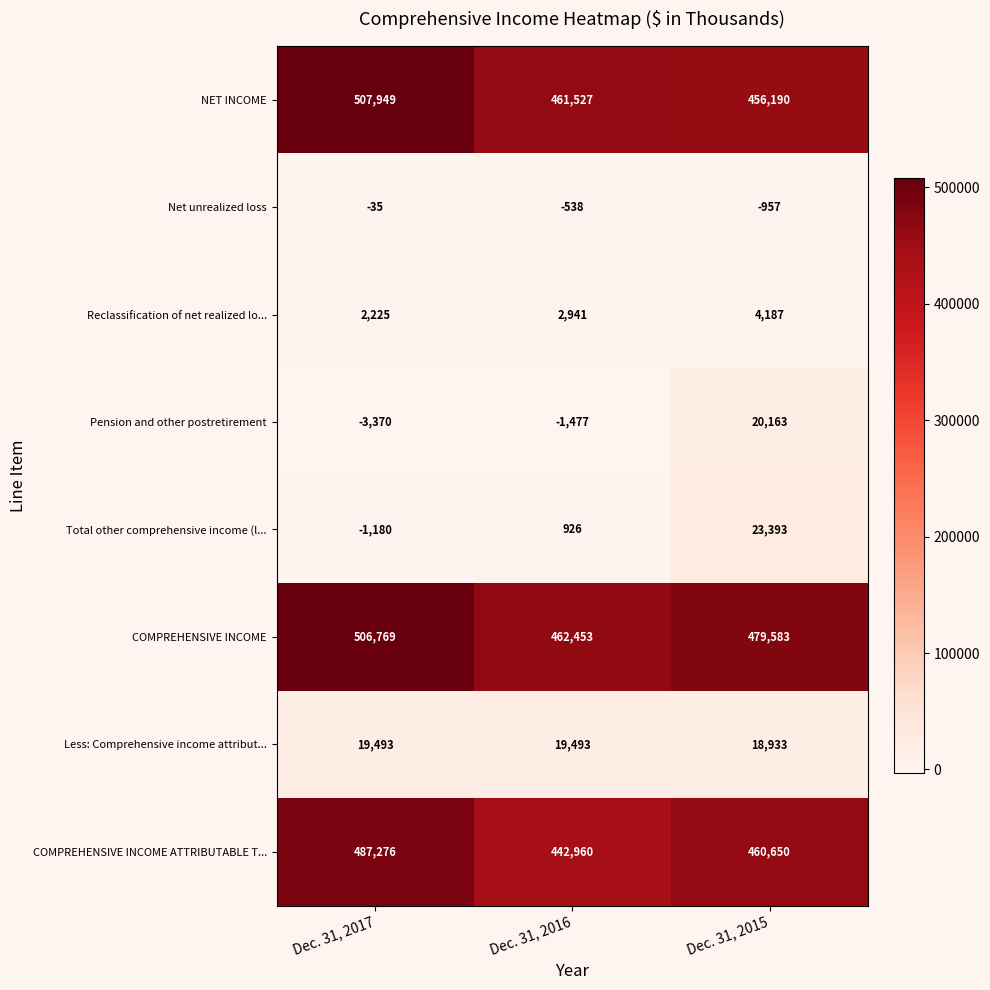

Count the Reclassification of net realized lo... values in the range 2225 to 4187.

3